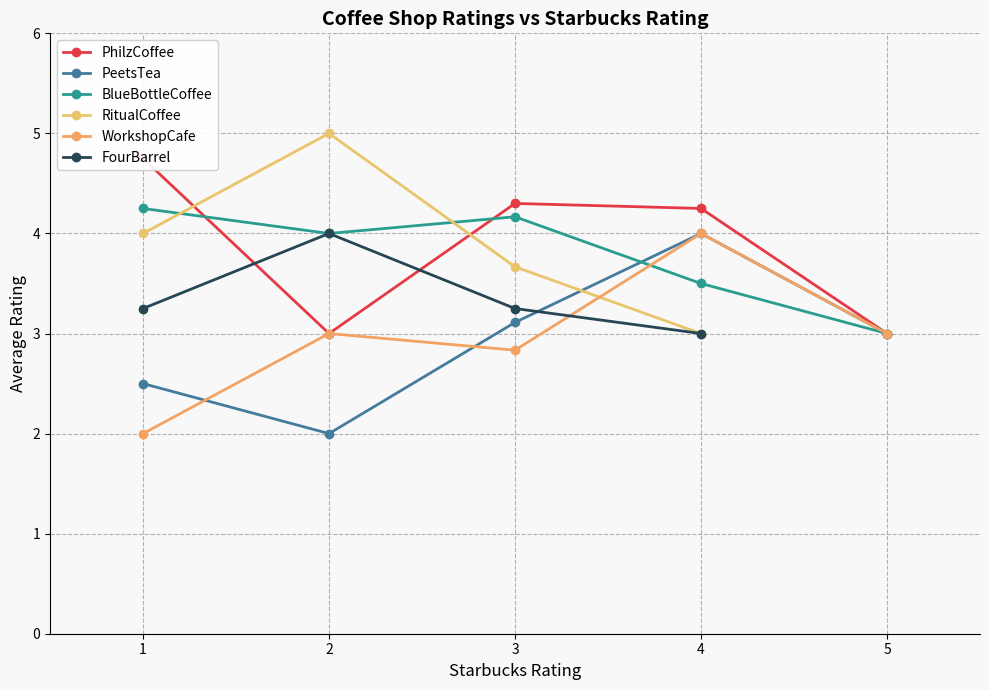

Between 4 and 19, which is larger?

19